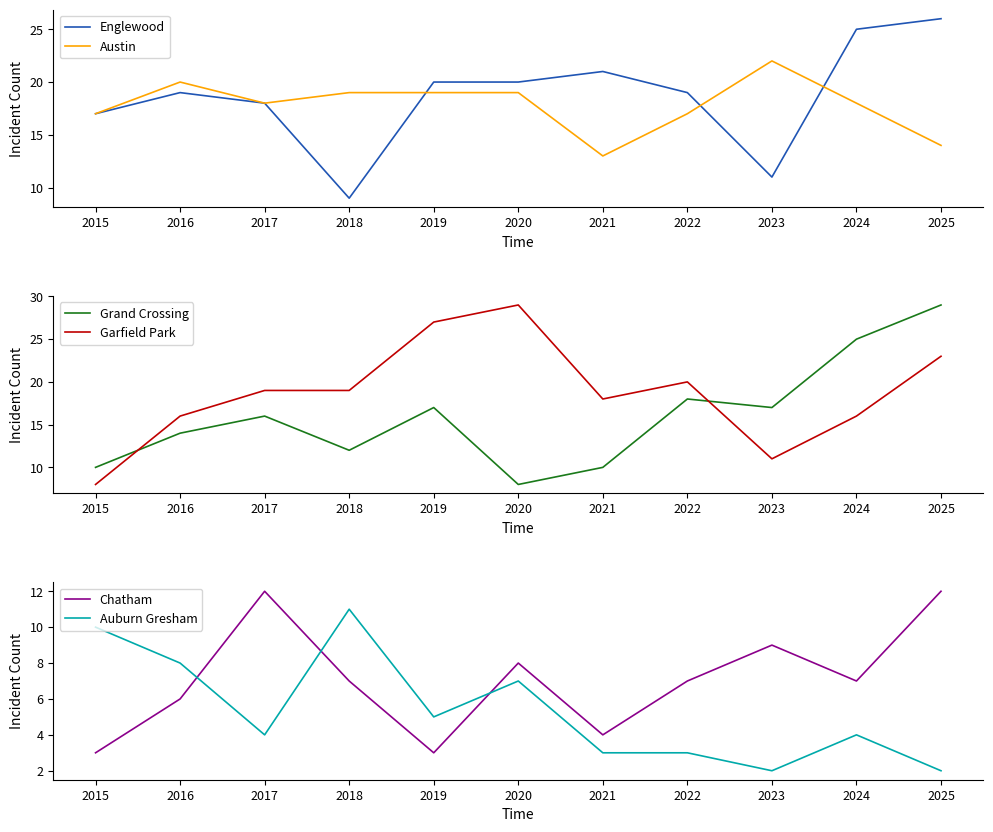

What is the difference between the maximum and minimum values in the Auburn Gresham series?

9